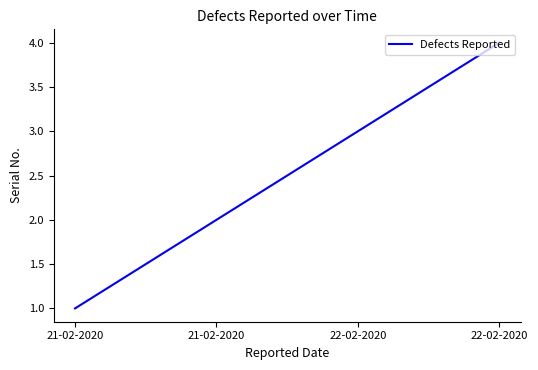

What is the difference between the maximum and second lowest values?

2